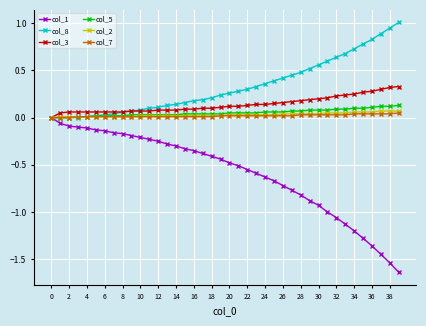

What are all the series names shown in the legend?

col_1, col_8, col_3, col_5, col_2, col_7